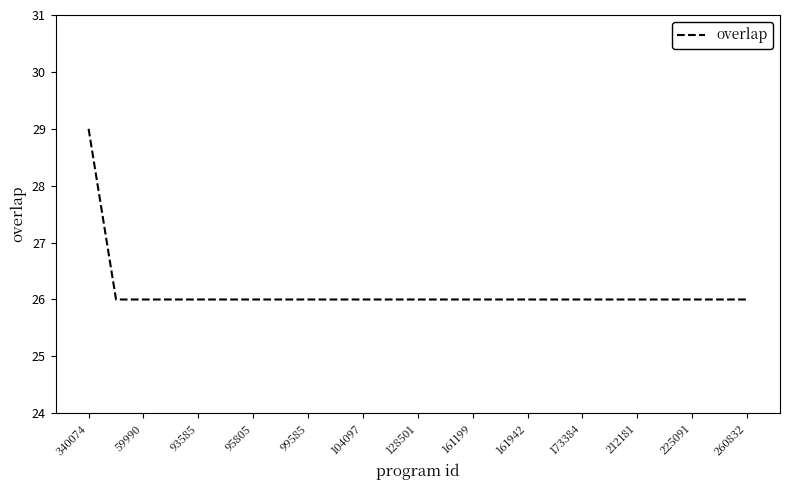

What is the difference between the maximum and minimum values?

3